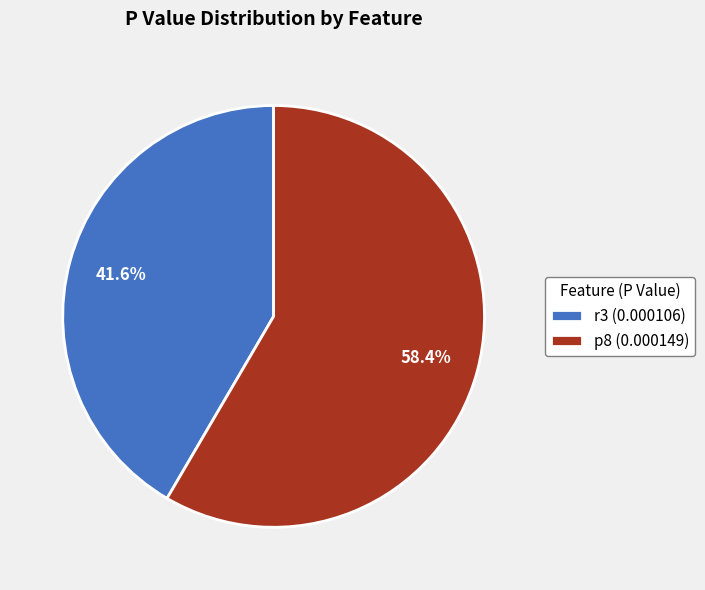

To the nearest percent, what percentage of the pie is p8?

58%